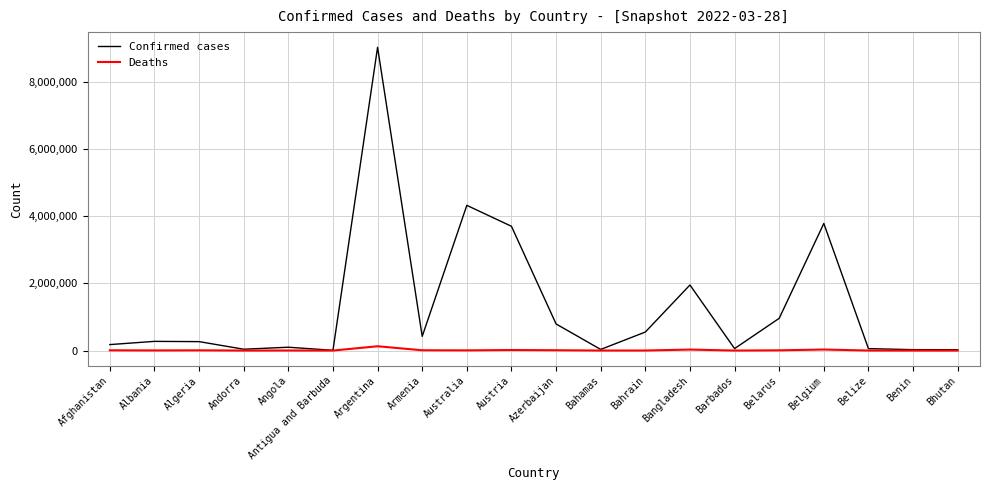

At which category is the sum across all series the highest?

Argentina